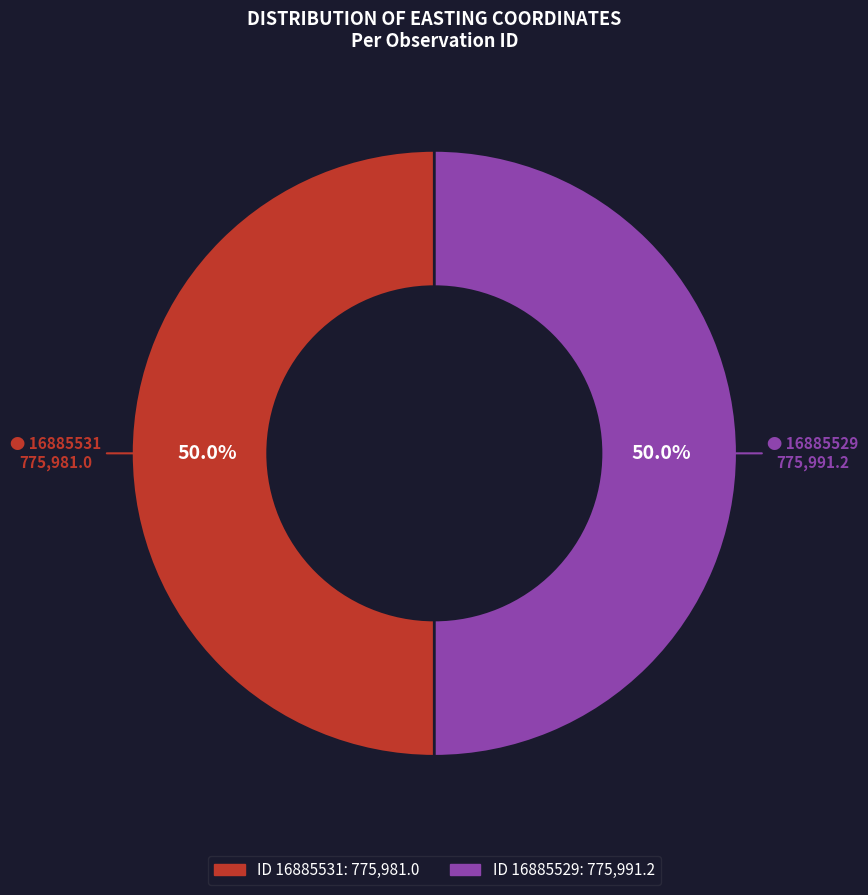

Count the number of slices in the pie.

2